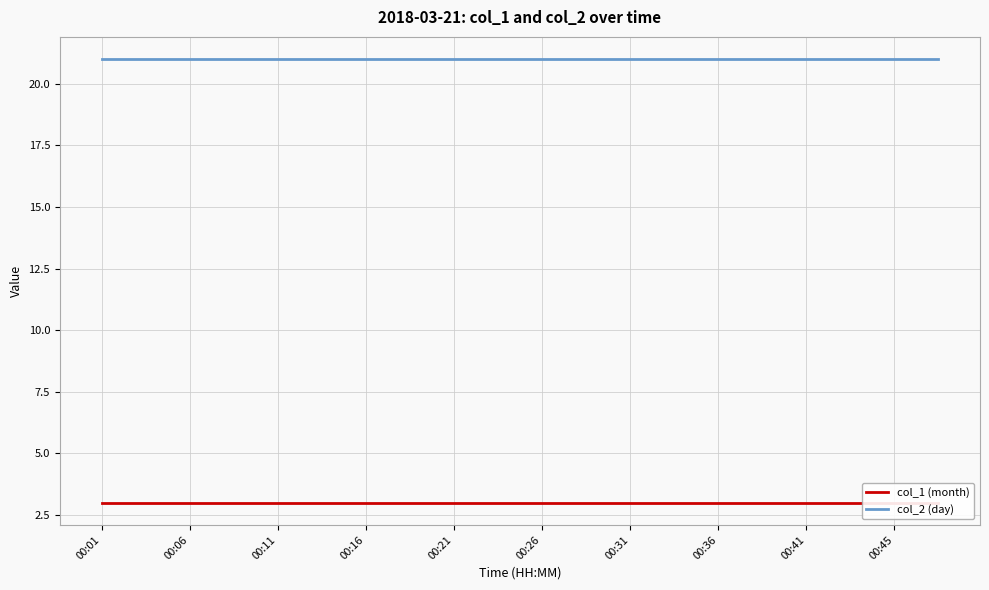

True or false: col_2 (day) and col_1 (month) cross at least once.

False